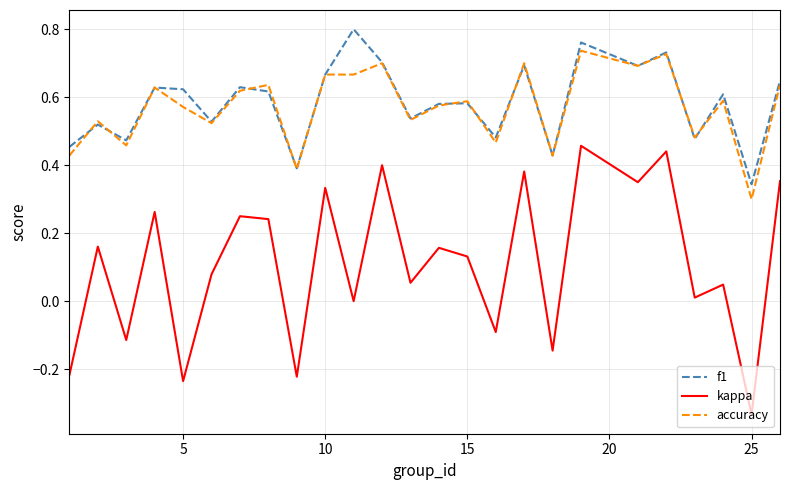

List the series in order of their peak value, highest first.

f1, accuracy, kappa